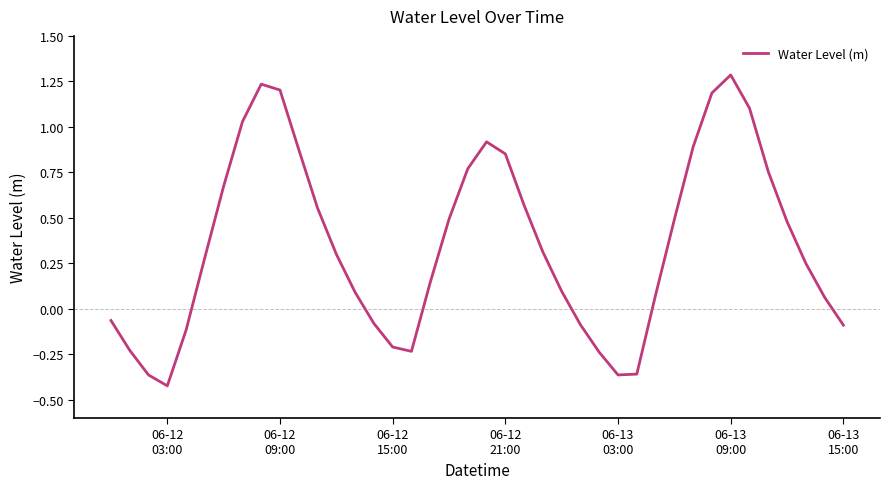

How many values are above zero?

27